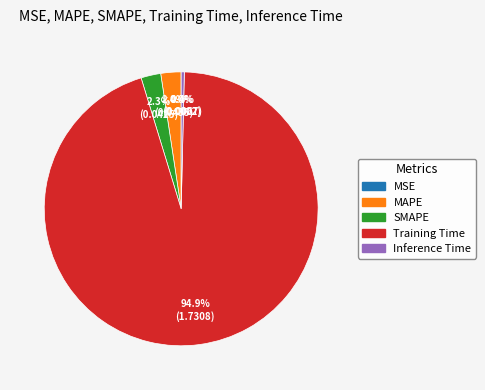

Is the sum of Inference Time and Training Time greater than half?

Yes